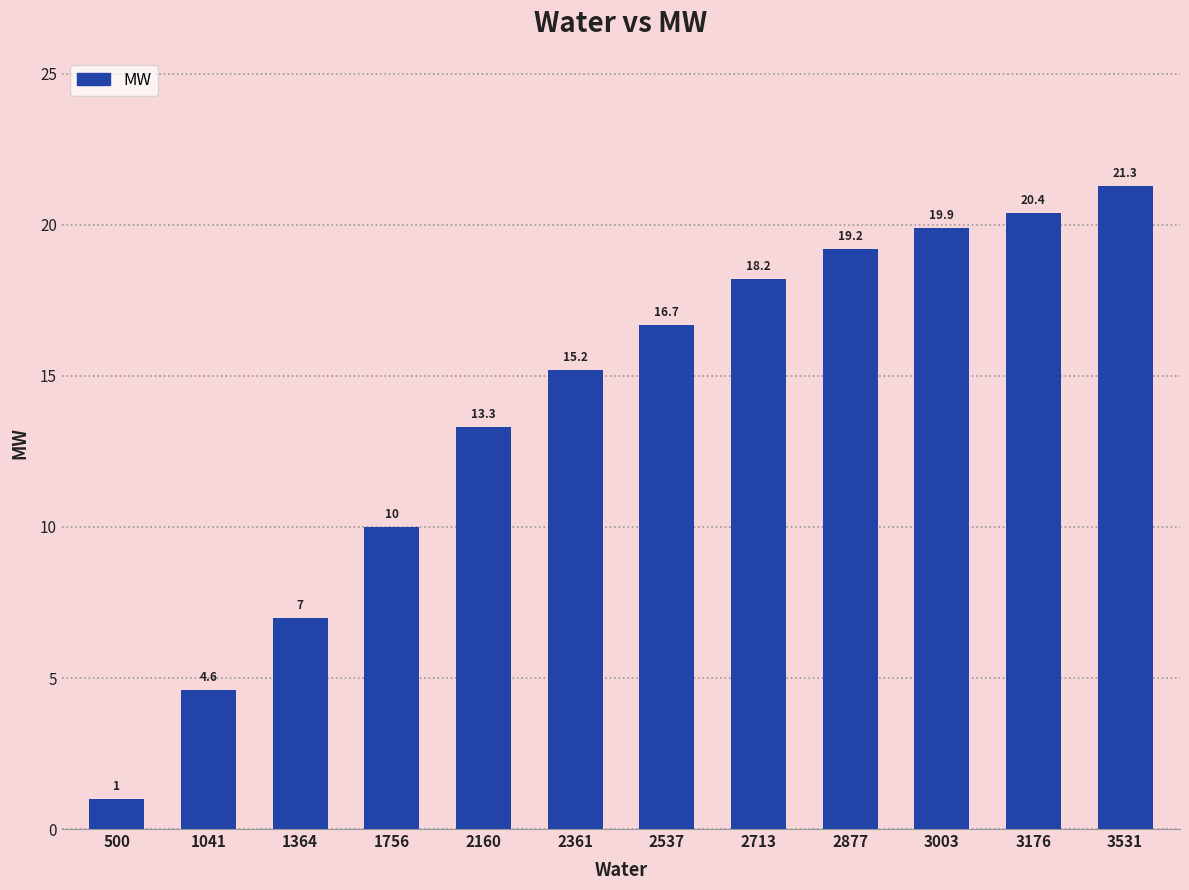

What is the value of the 6th bar from the left?

15.2